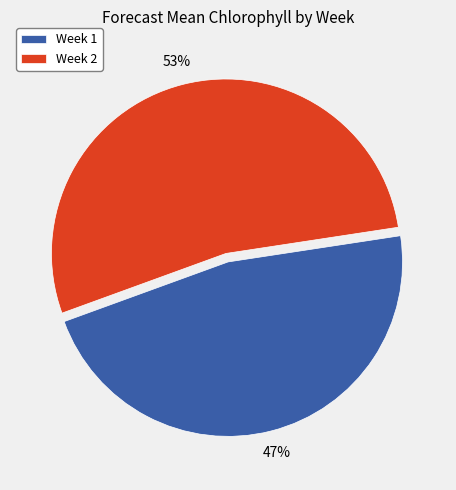

The Week 1 slice represents 42% of the pie. True or false?

False